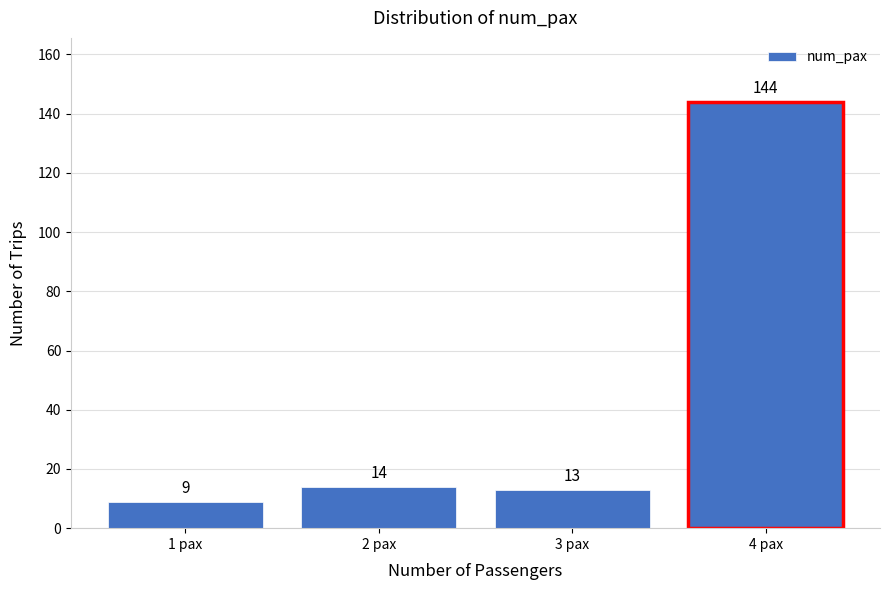

Reading left to right, what are all the values shown in this chart?

1 pax=9	2 pax=14	3 pax=13	4 pax=144